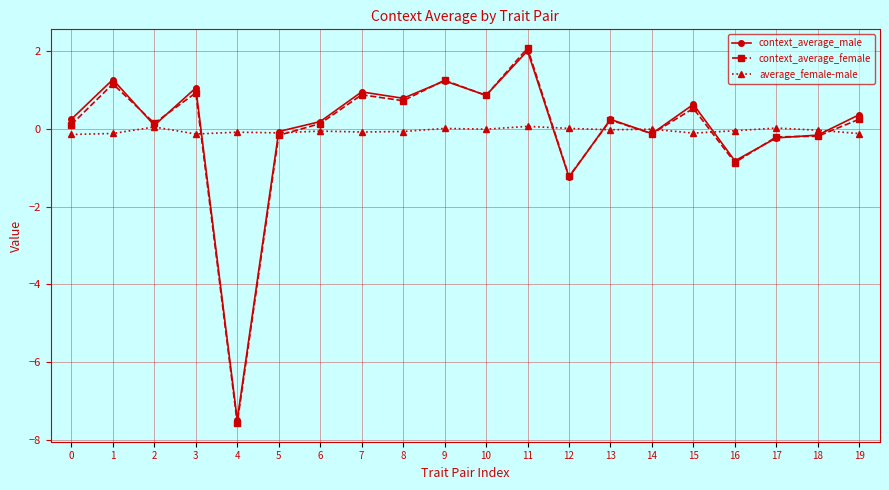

The average_female-male series shows 0.0 at 12. True or false?

True